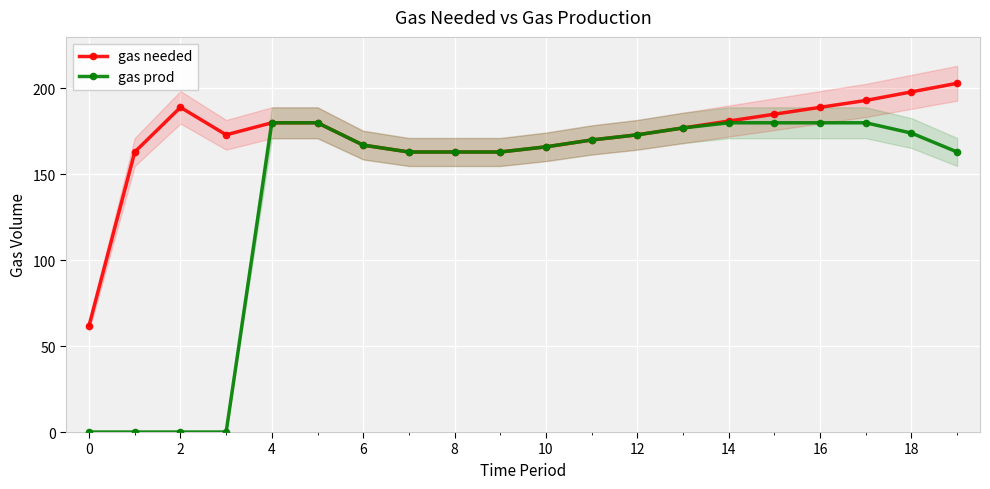

What is the highest value of the gas needed series?

203